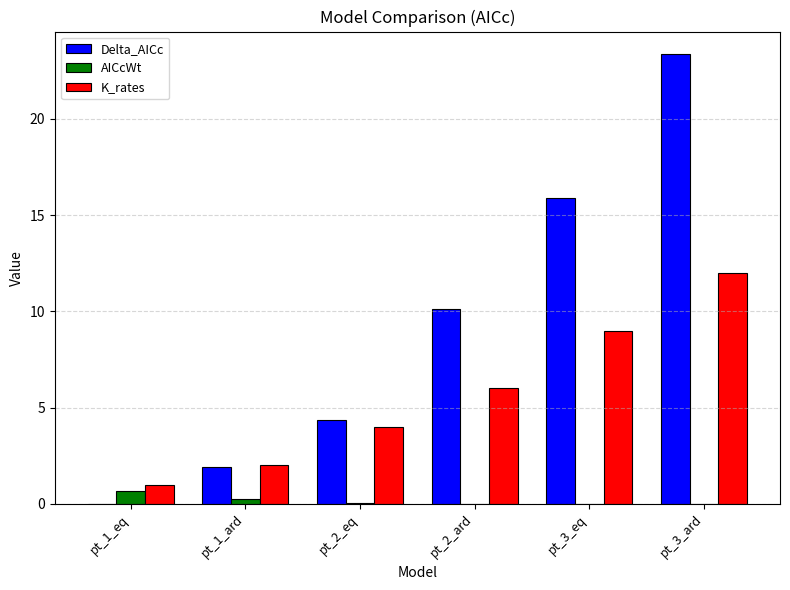

At which category is the sum across all series the highest?

pt_3_ard